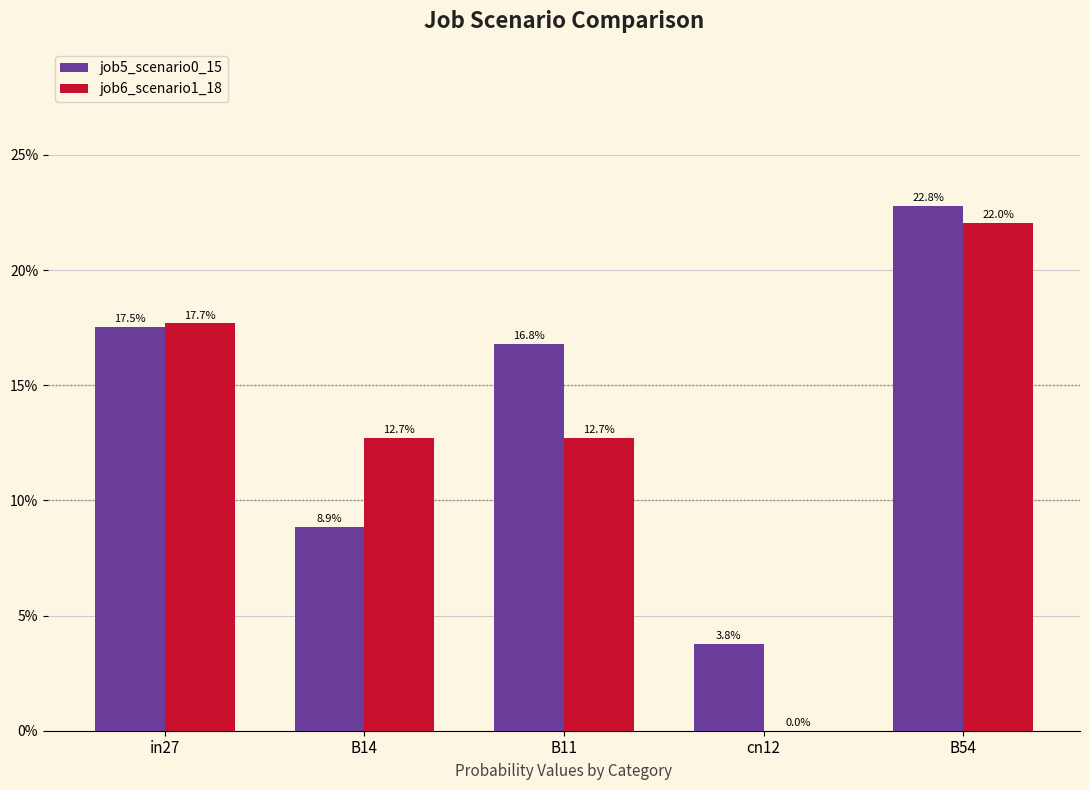

Reading left to right, list all the values displayed in this chart.

job5_scenario0_15: in27=0.2	B14=0.1	B11=0.2	cn12=0.0	B54=0.2
job6_scenario1_18: in27=0.2	B14=0.1	B11=0.1	cn12=0.0	B54=0.2